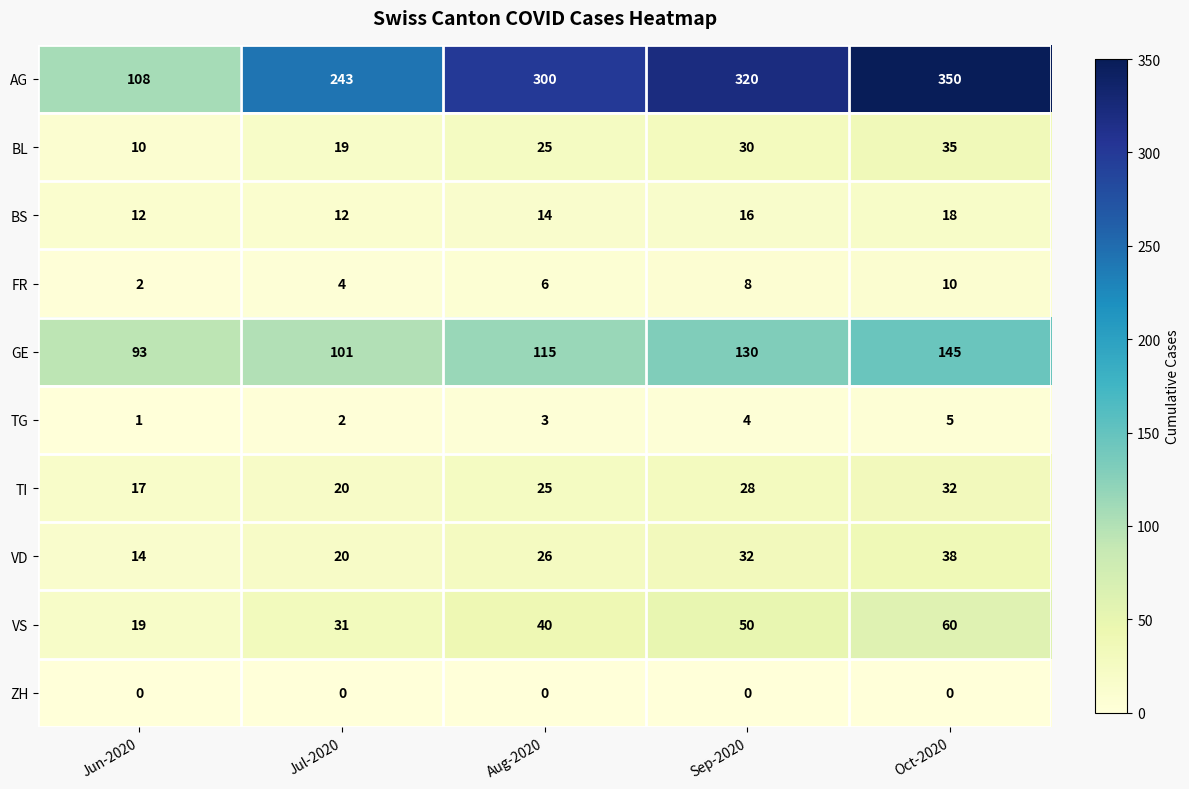

What is the average value of the FR series?

6